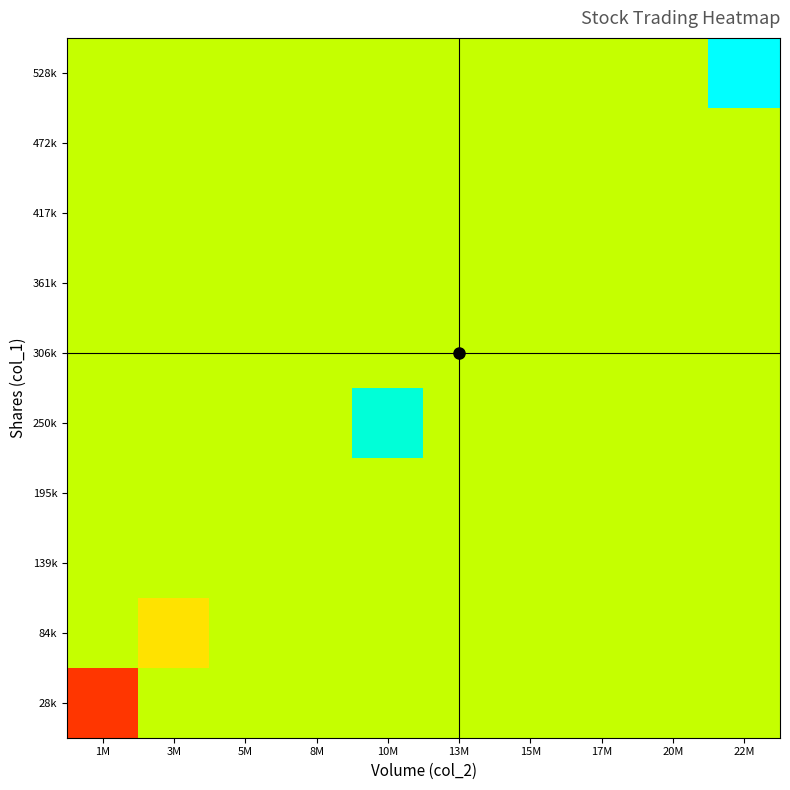

How many categories are shown in the chart?

10